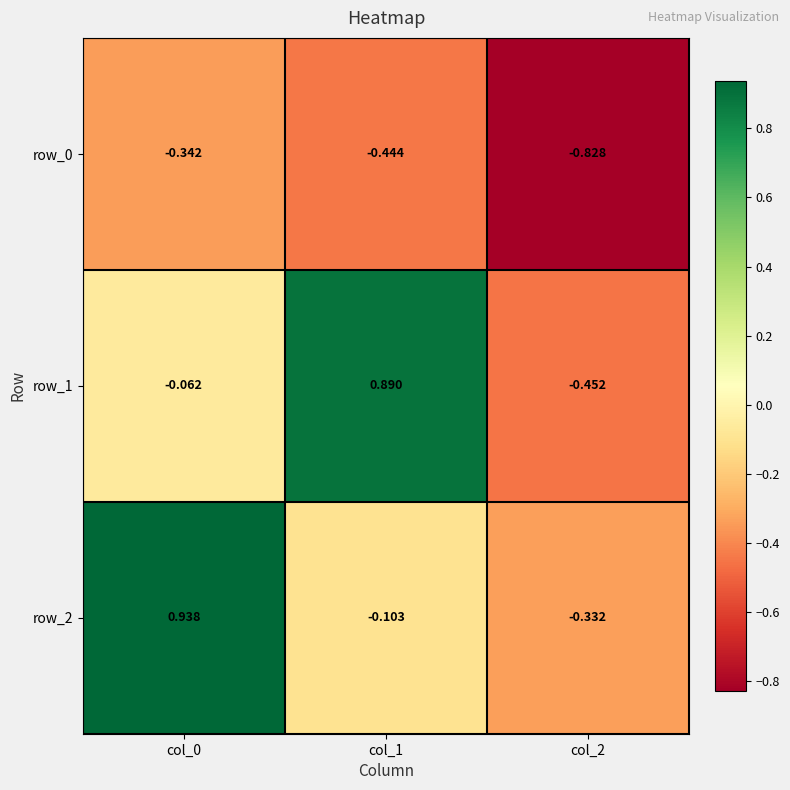

At which label does row_1 reach its minimum?

col_2